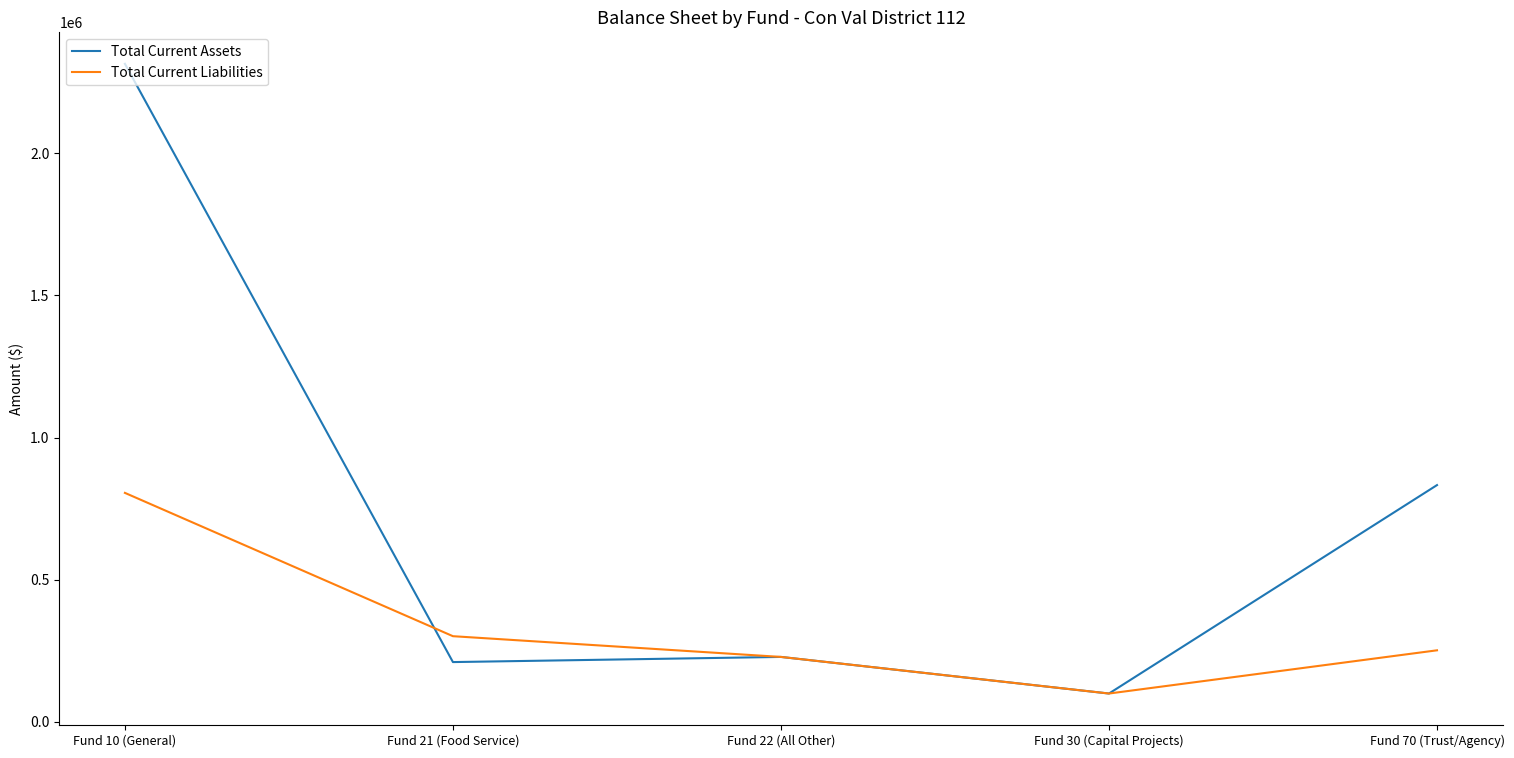

The value of Total Current Liabilities at Fund 30 (Capital Projects) is 100000.0. True or false?

True